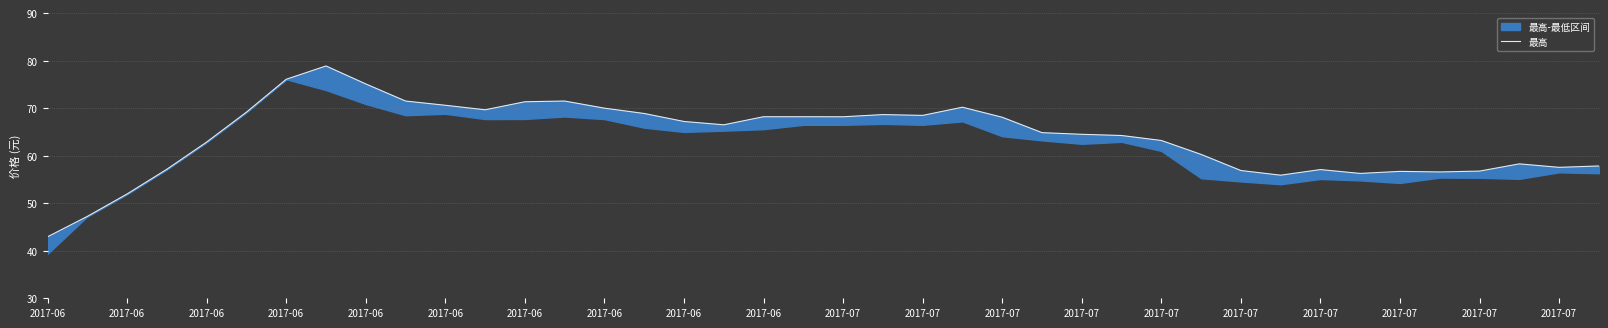

Approximately how many times larger is the value at 39 compared to 24?

0.8